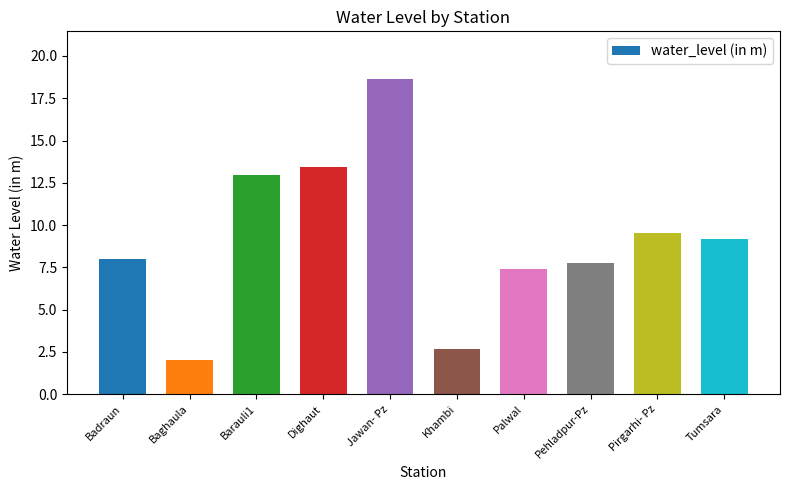

What is the label of the 1st bar from the left?

Badraun